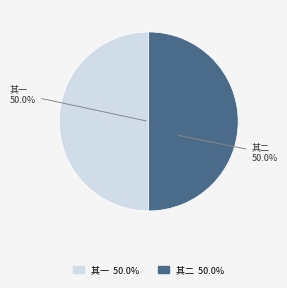

How many slices are in this pie chart?

2